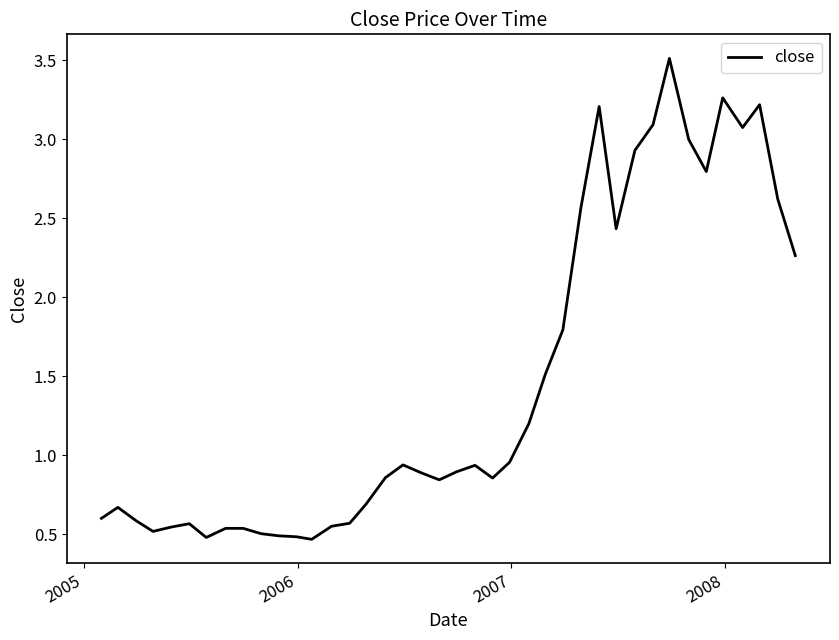

What is the difference between the maximum and minimum values?

3.0